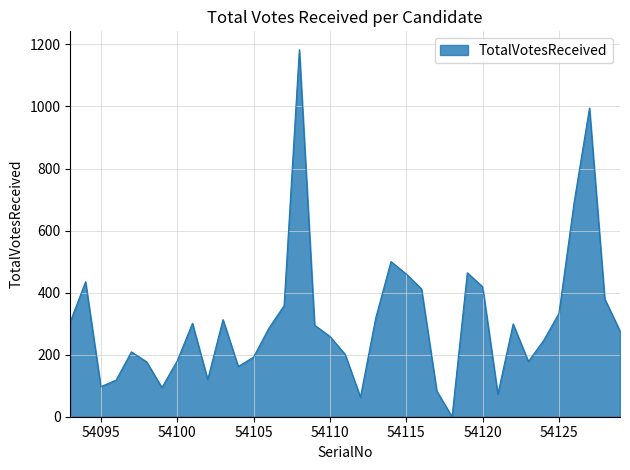

What is the difference between the maximum and minimum values?

1183